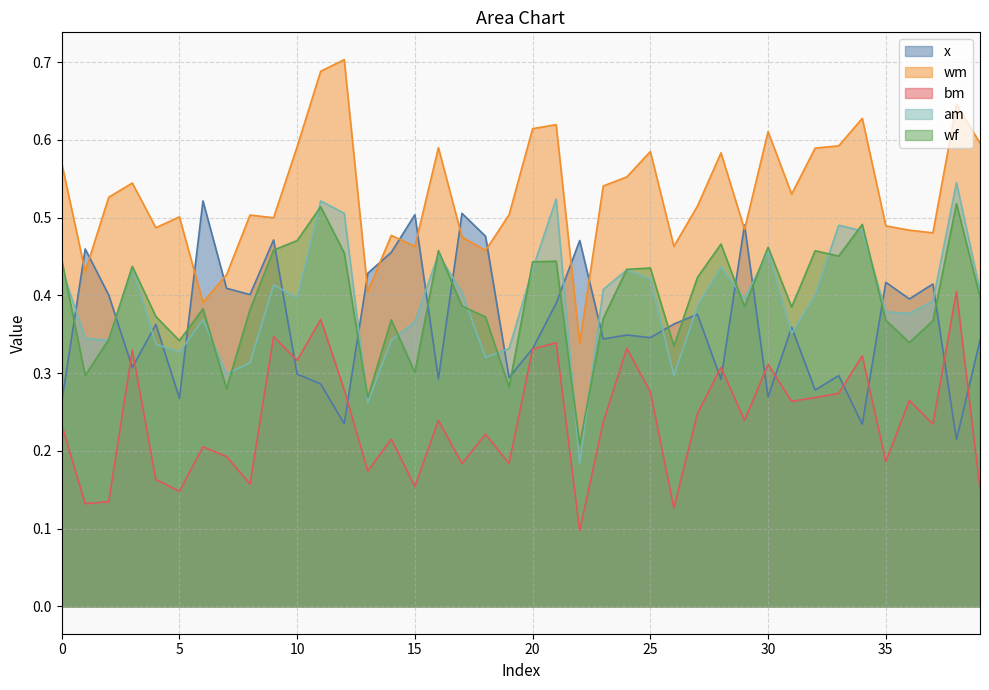

Which series has the widest spread of values?

wm